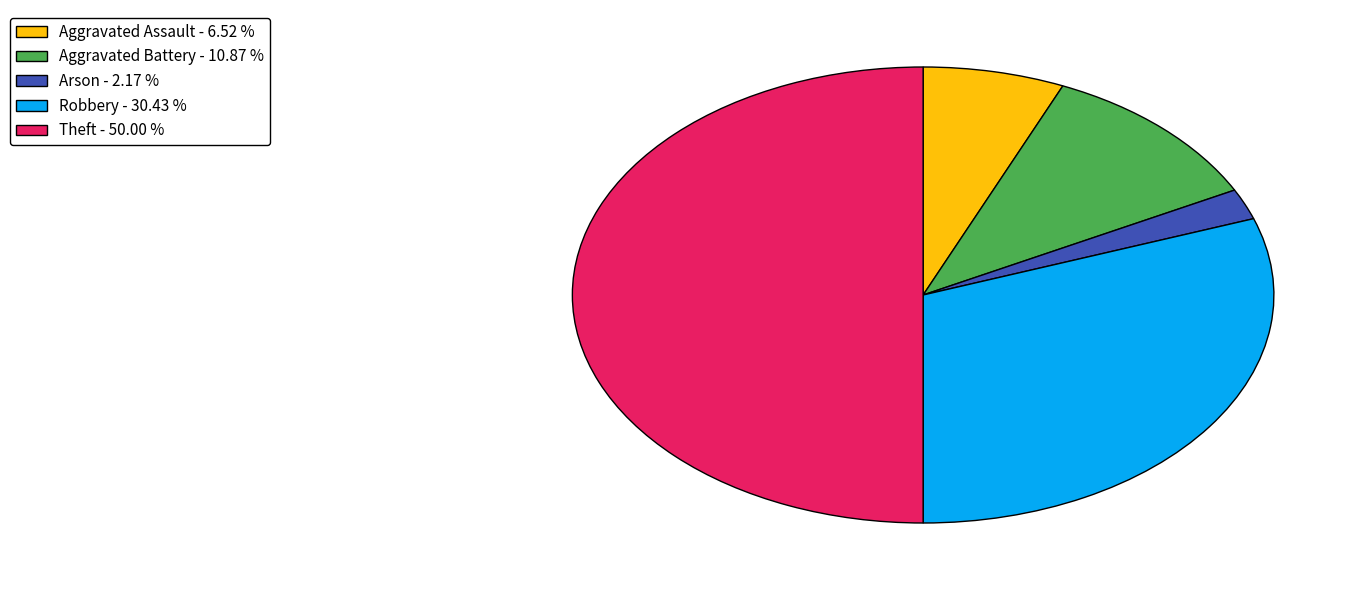

What is the ratio of the value at Theft - 50.00 % to the value at Aggravated Assault - 6.52 %?

7.7